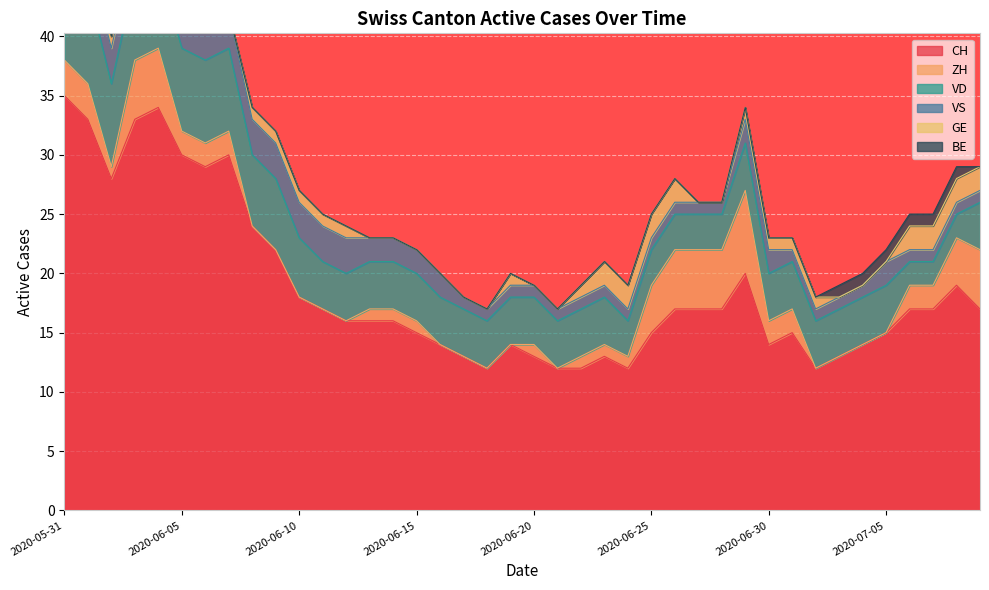

Where is the first local maximum for CH?

2020-06-04